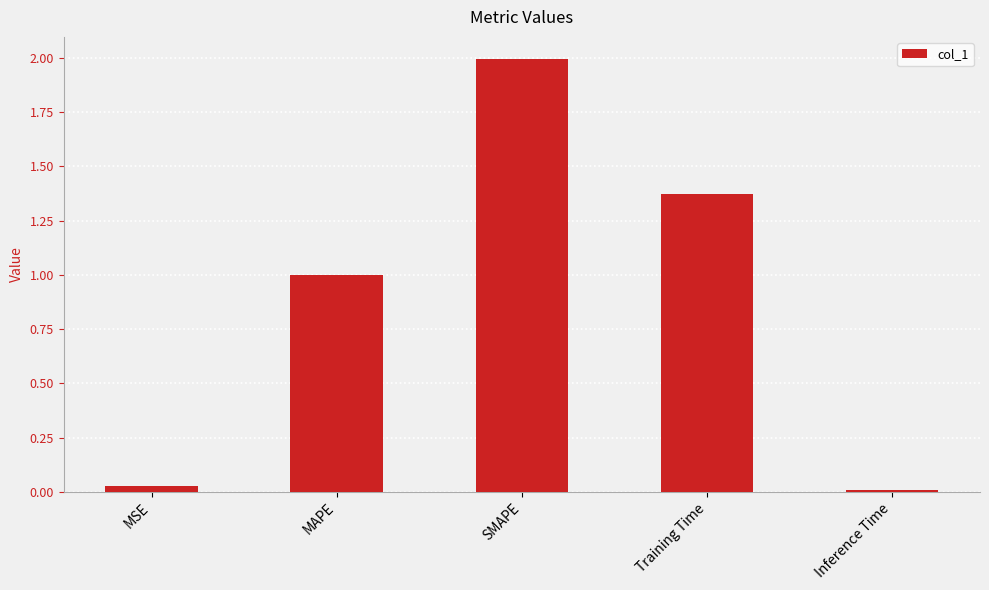

Is it true that the value at Training Time is 2.3?

False